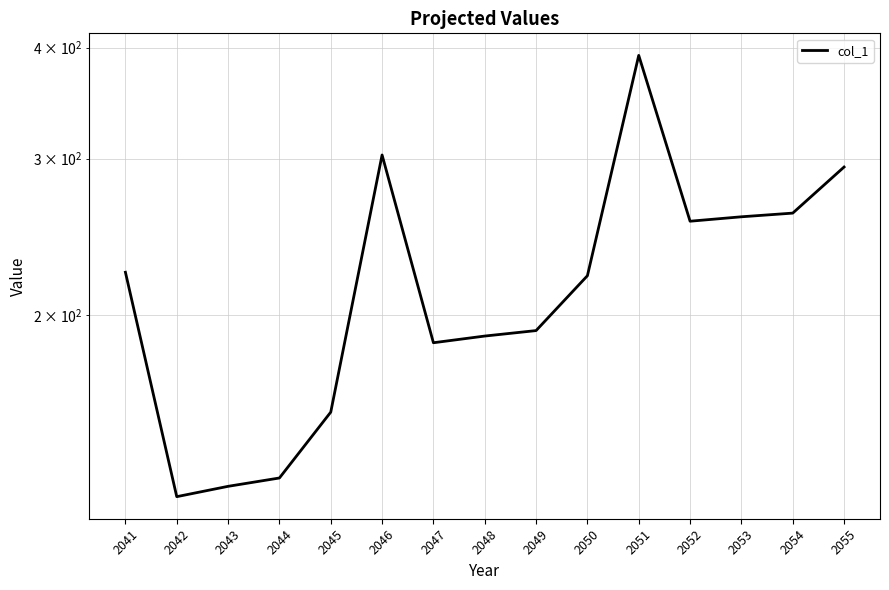

What is the smallest value displayed?

124.9